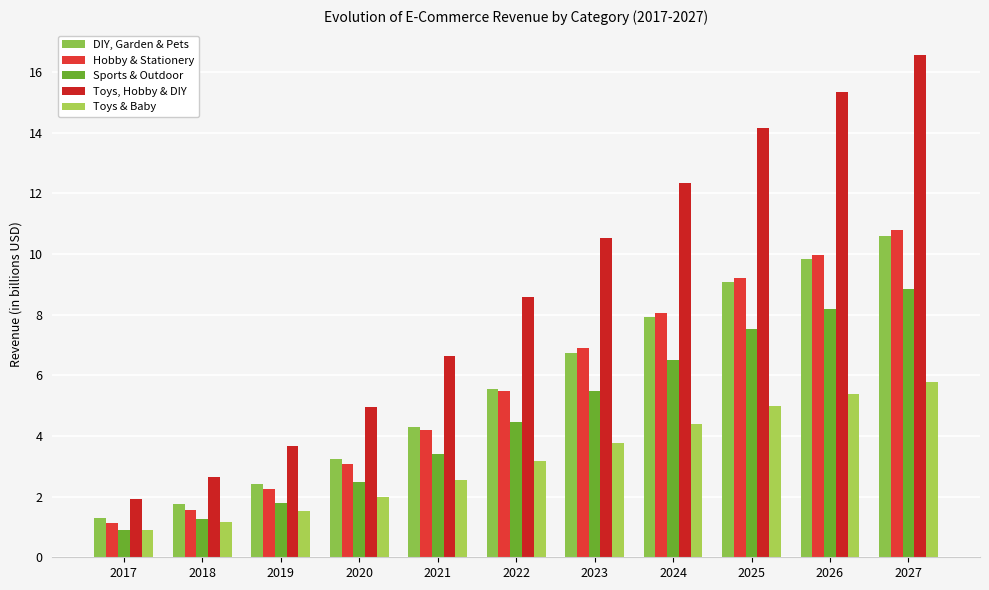

Which category has the highest value in the Sports & Outdoor series?

2027